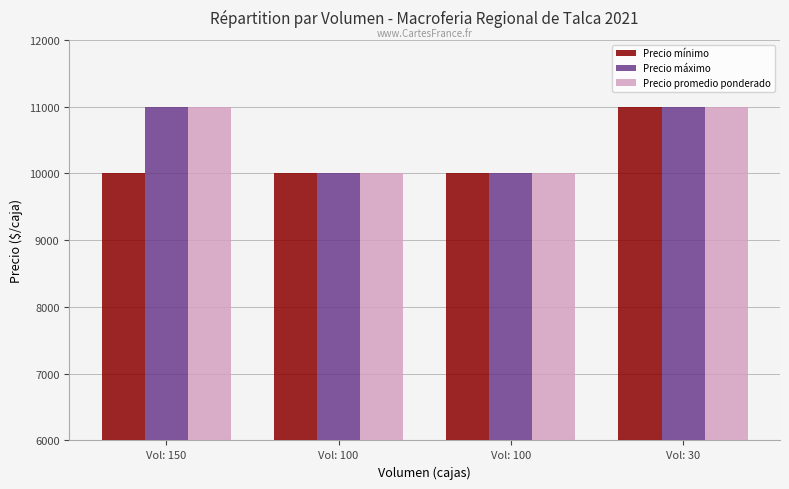

Which has a higher value, Vol: 100 or Vol: 30?

Vol: 30